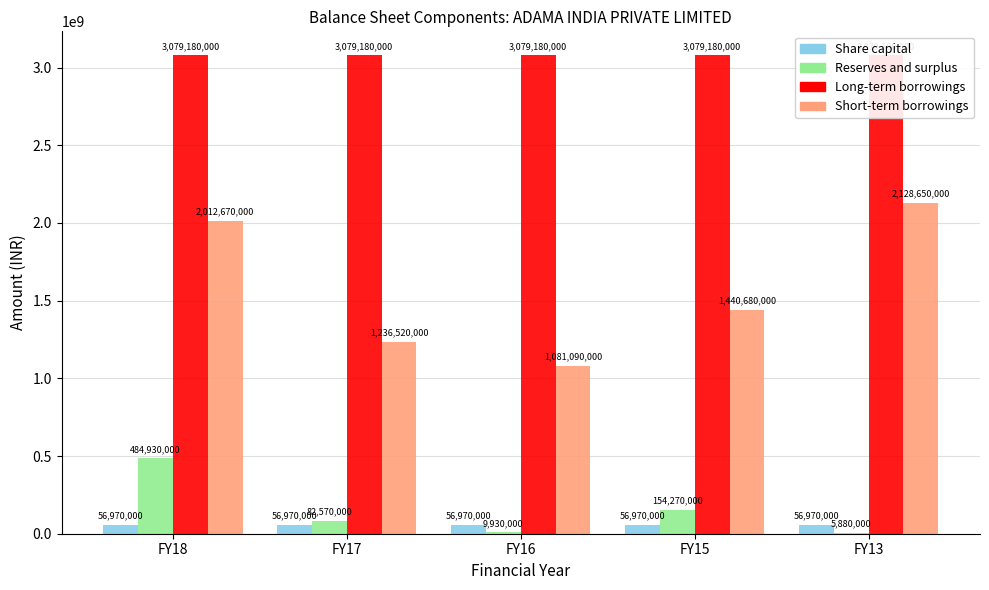

What is the difference between the highest and lowest values at FY13?

3073300000